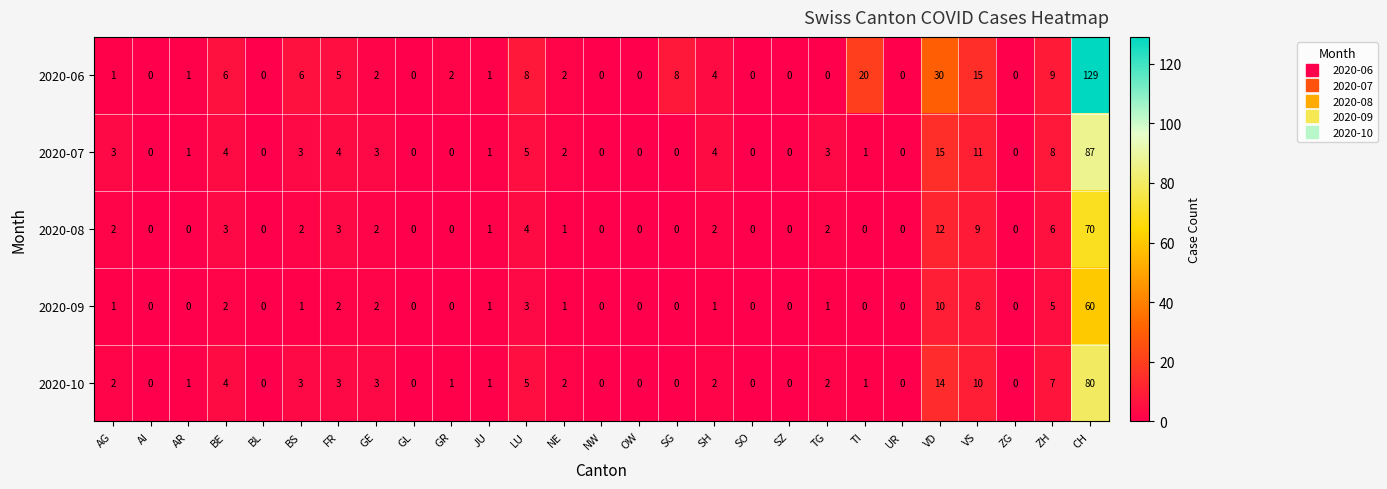

What is the sum of all 2020-06 values?

249